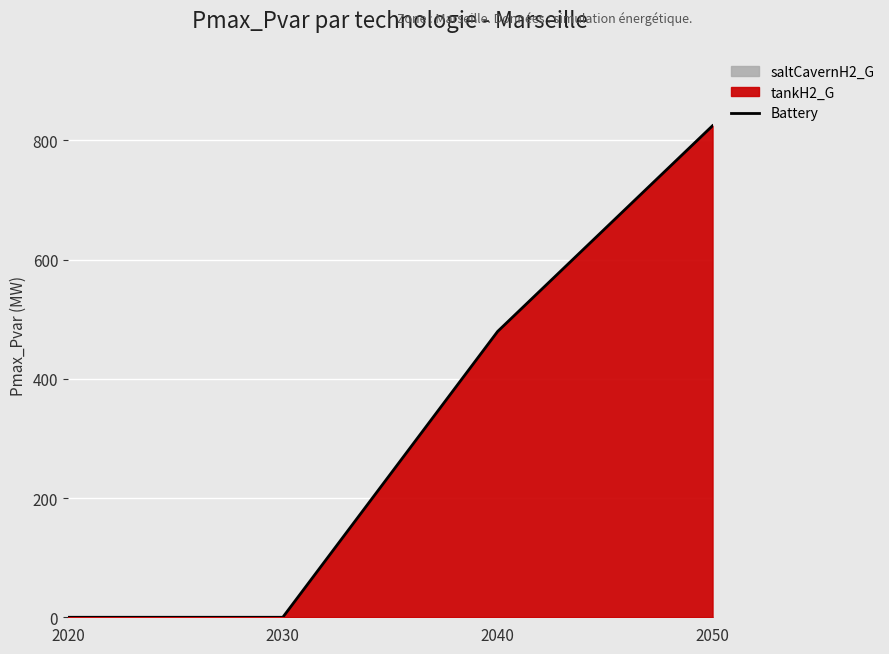

Reading left to right, list all the values displayed in this chart.

0.0	0.0	479.5	824.5